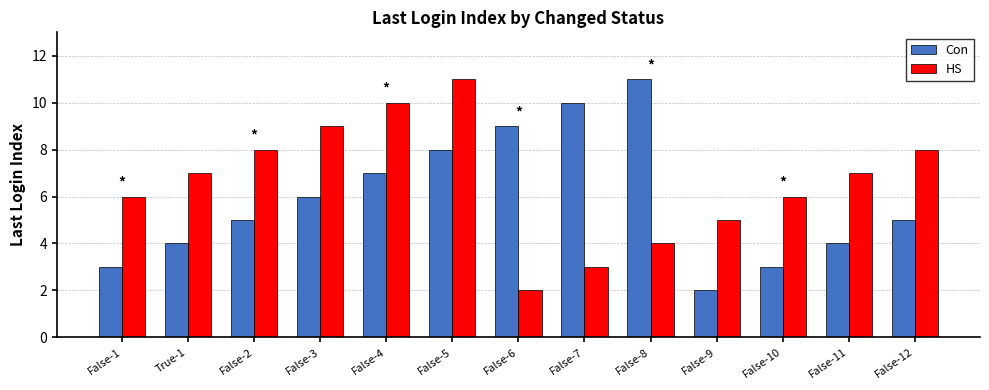

Count the number of categories in the chart.

13